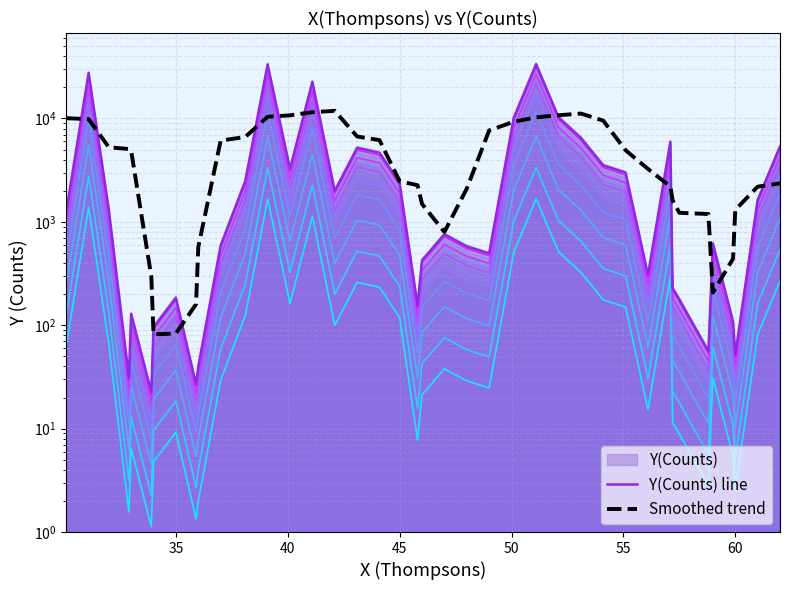

How many interior local peaks does the Smoothed trend series have?

2